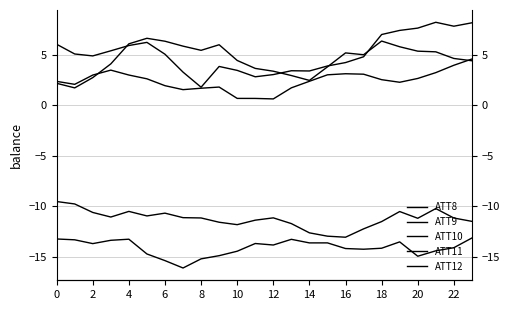

What is the highest value of the ATT11 series?

-9.5